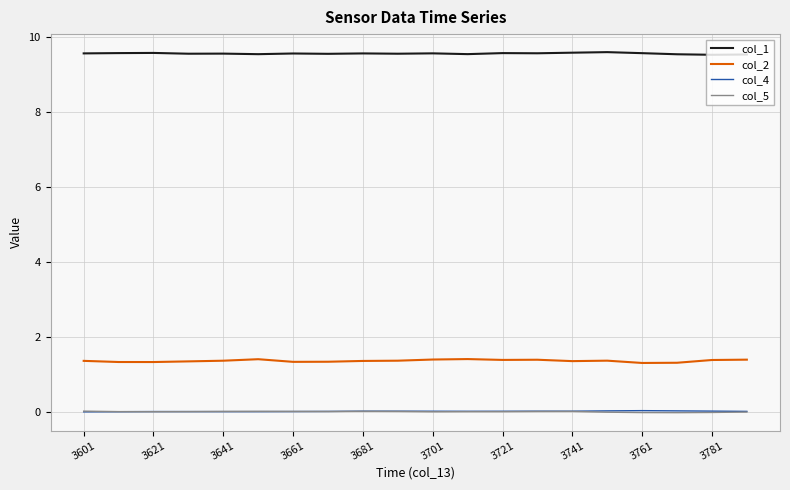

True or false: col_5 and col_2 cross at least once.

False